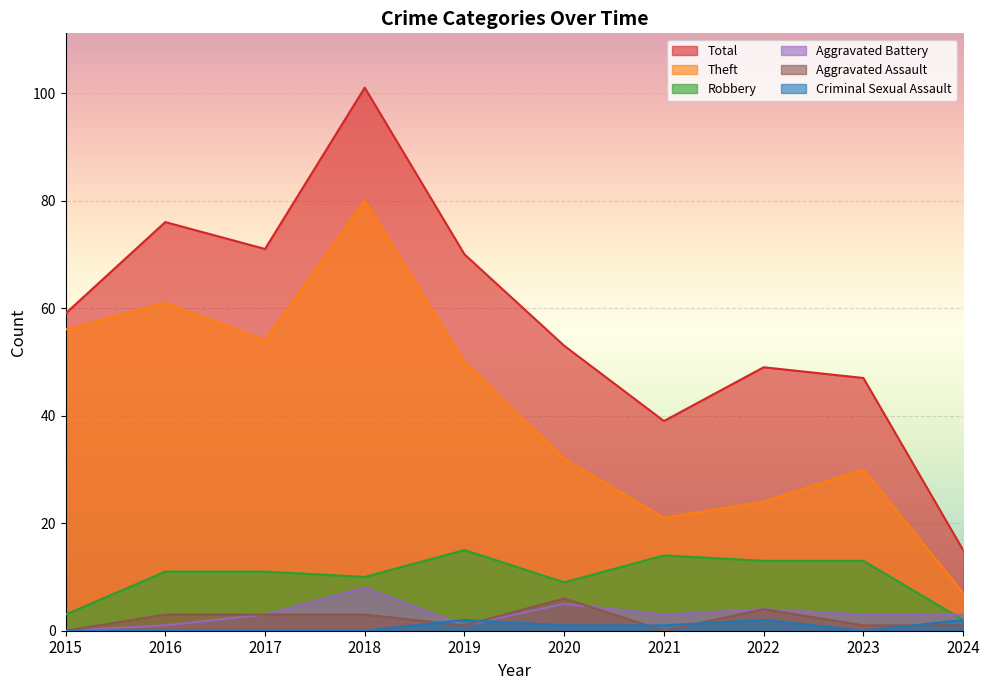

At how many categories does at least one series exceed 72?

2